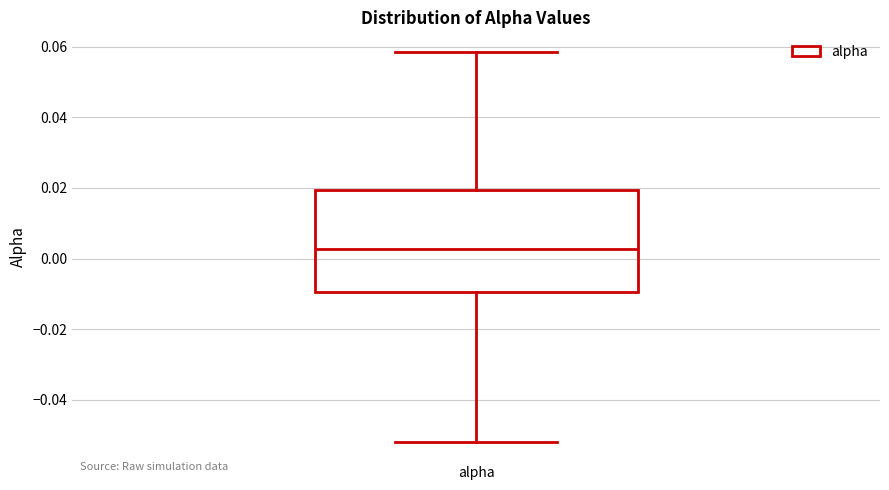

Transcribe this box plot: give where the median line is, the range the box spans, and where the two whiskers end, as read against the y-axis. The values are not printed on the chart, so give them approximately, as read against the axis.

median 0.002, box -0.010 to 0.020, whiskers -0.052 to 0.058